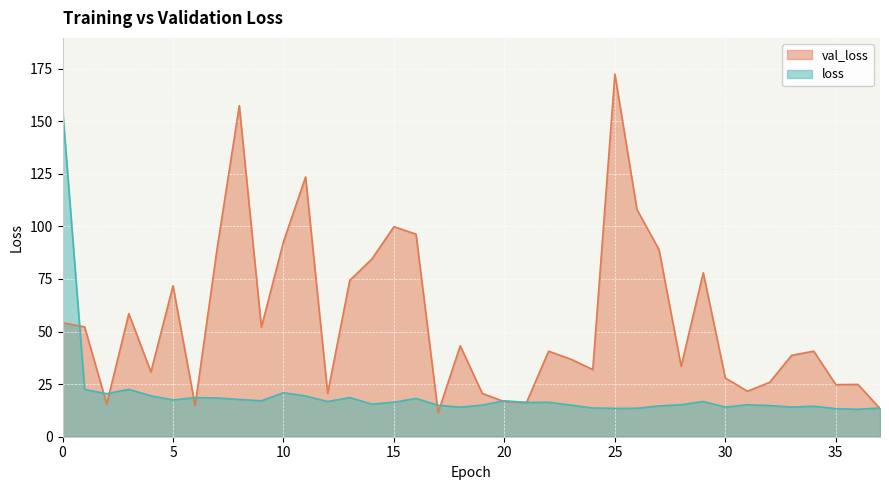

What is the sum of all val_loss values?

2105.3